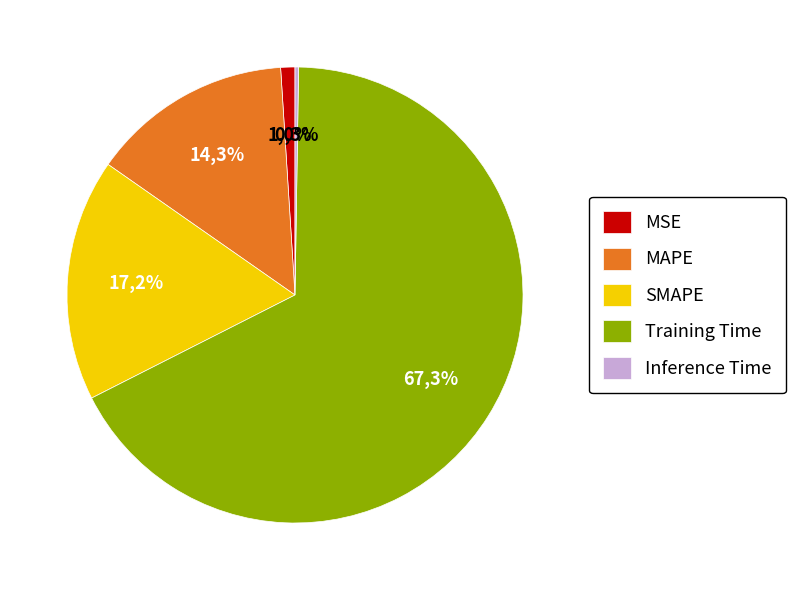

The SMAPE slice represents 4% of the pie. True or false?

False